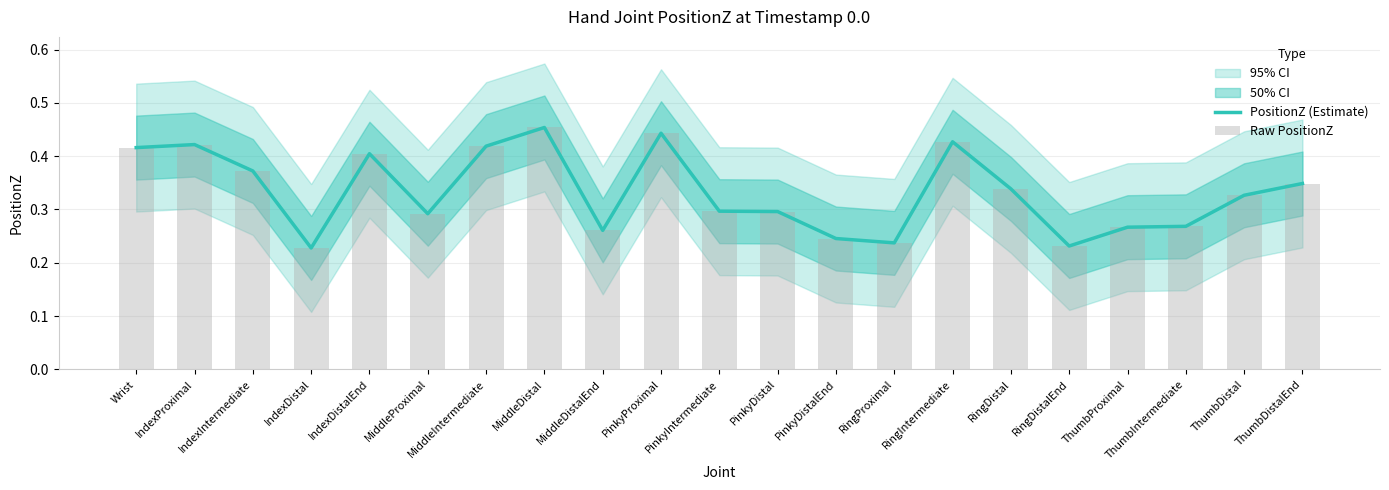

What is the difference between the maximum and minimum values in the Raw PositionZ series?

0.2